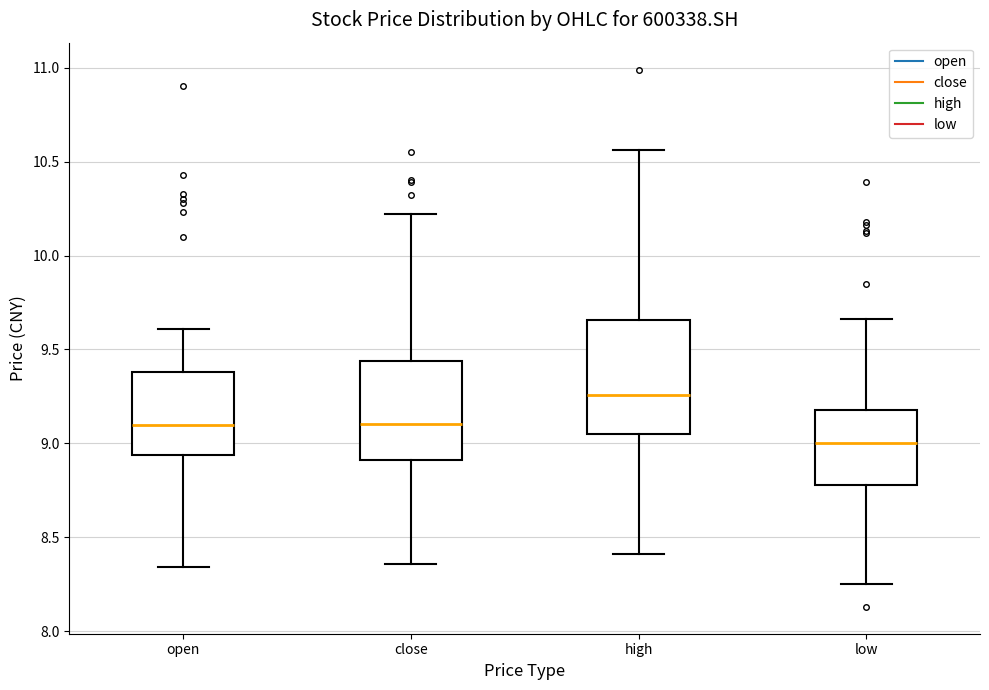

Which box is the tallest, from its lower edge to its upper edge?

high